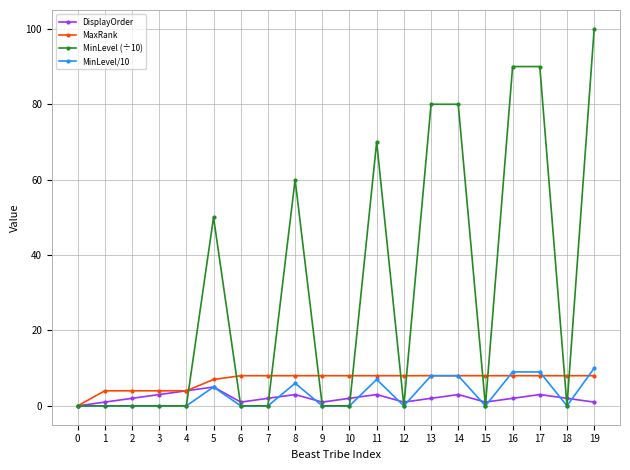

Which series ends up on top after the final intersection of MinLevel/10 and MaxRank?

MinLevel/10